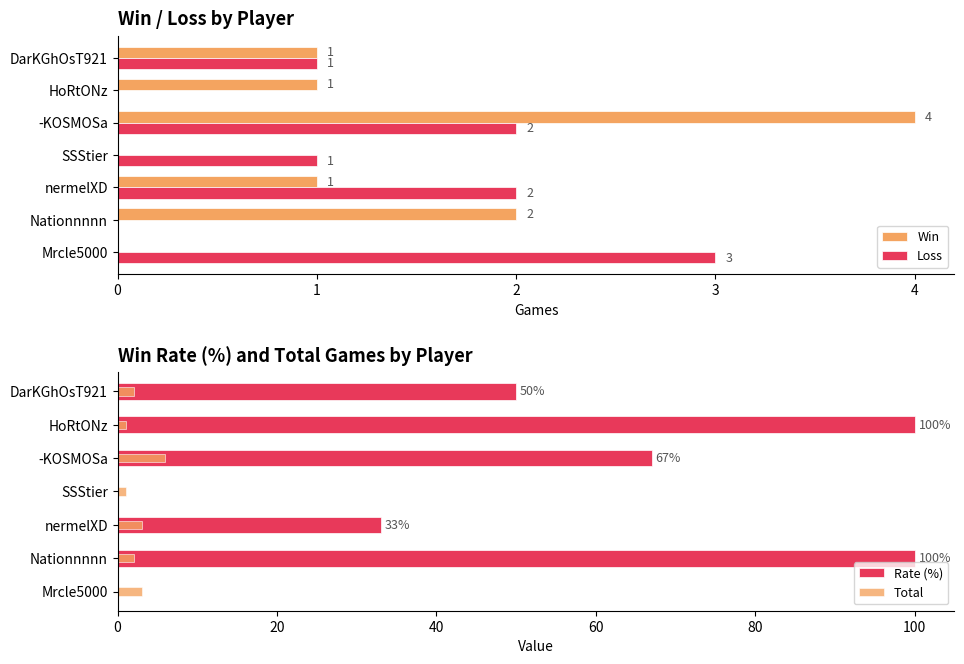

What is the lowest value of the Total series?

1